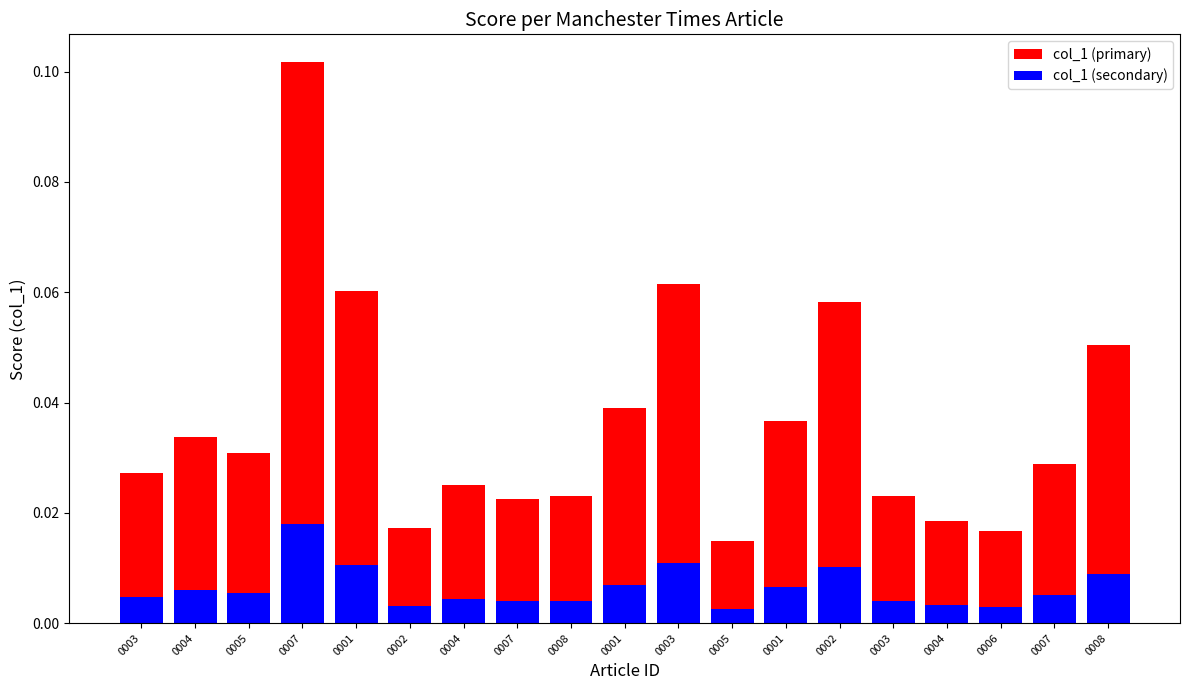

At how many categories does at least one series exceed 0?

19